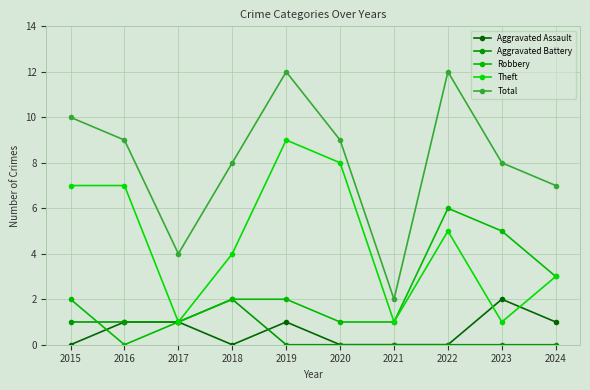

What is the minimum value for Total?

2